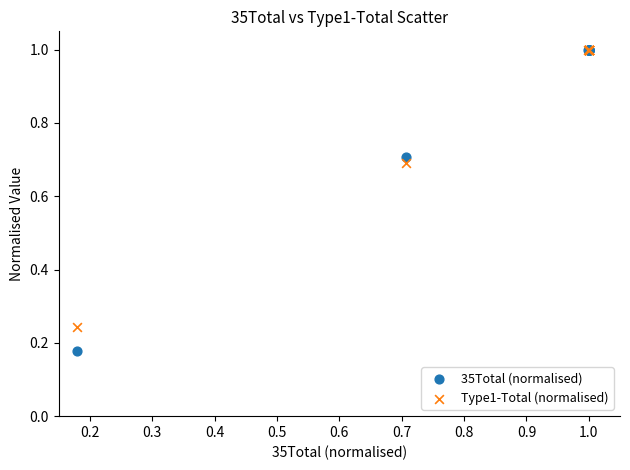

Which series has the widest spread of Y values?

35Total (normalised)